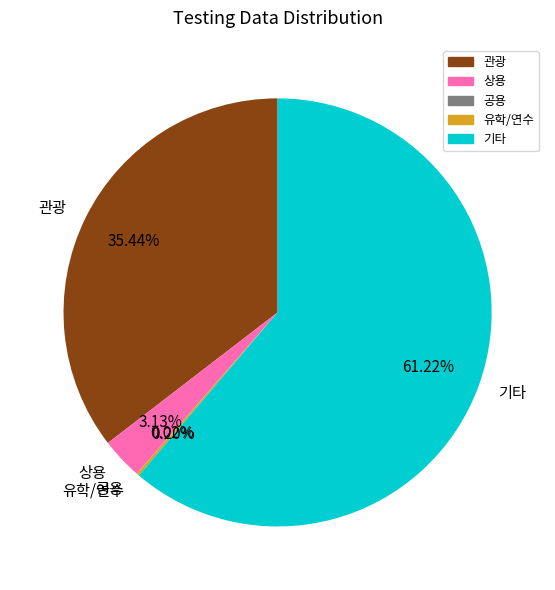

Between 기타 and 관광, which is larger?

기타